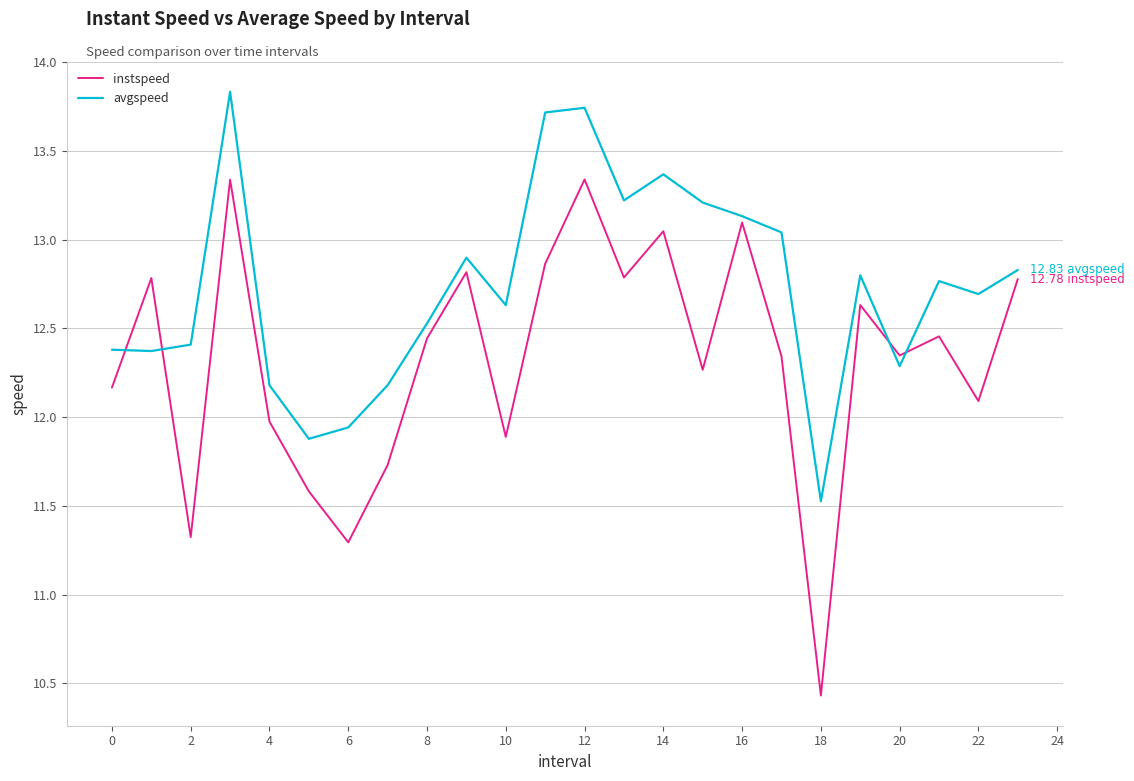

In avgspeed, how many points are lower than both neighbors (excluding endpoints)?

7